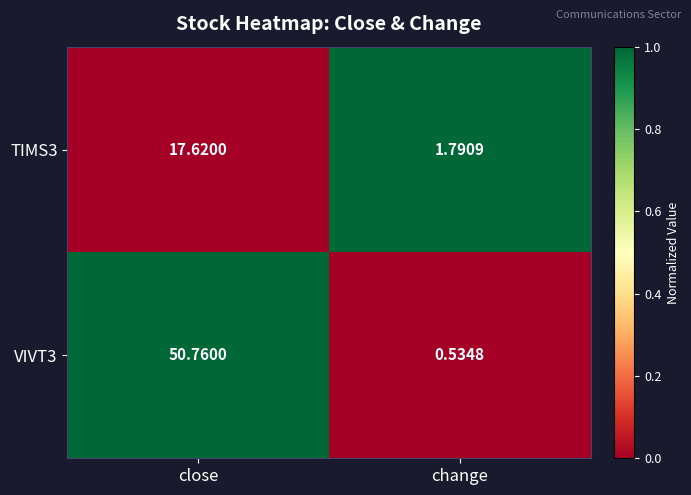

At which category is the sum across all series the highest?

close